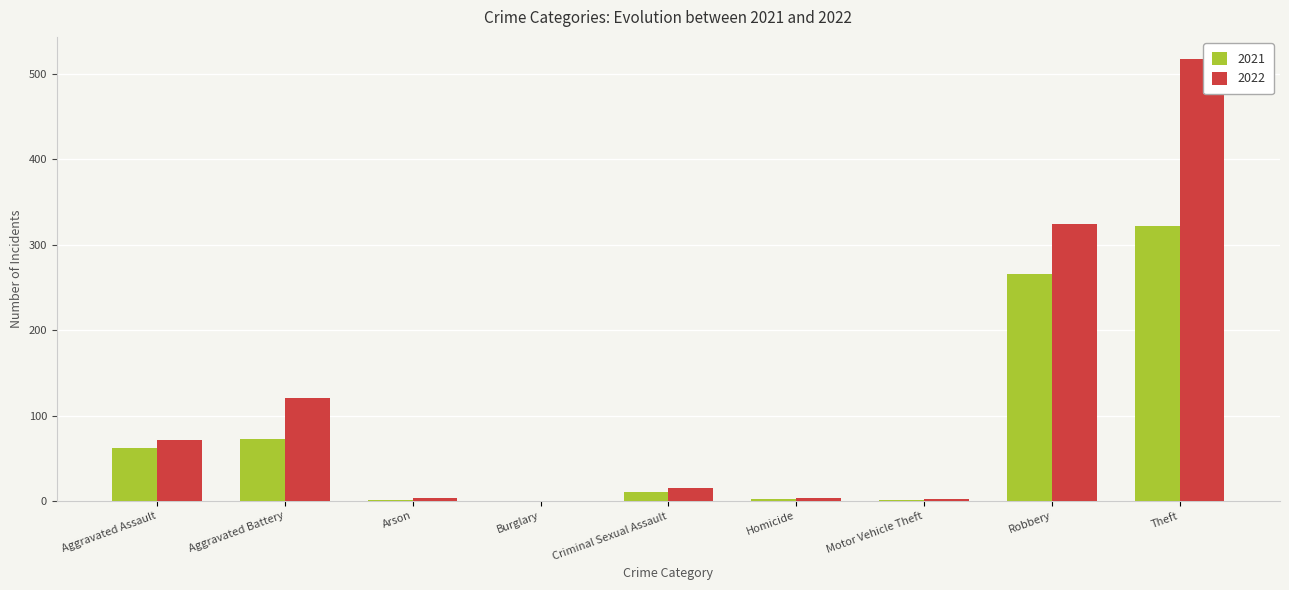

The value of 2021 at Aggravated Battery is 120. True or false?

False